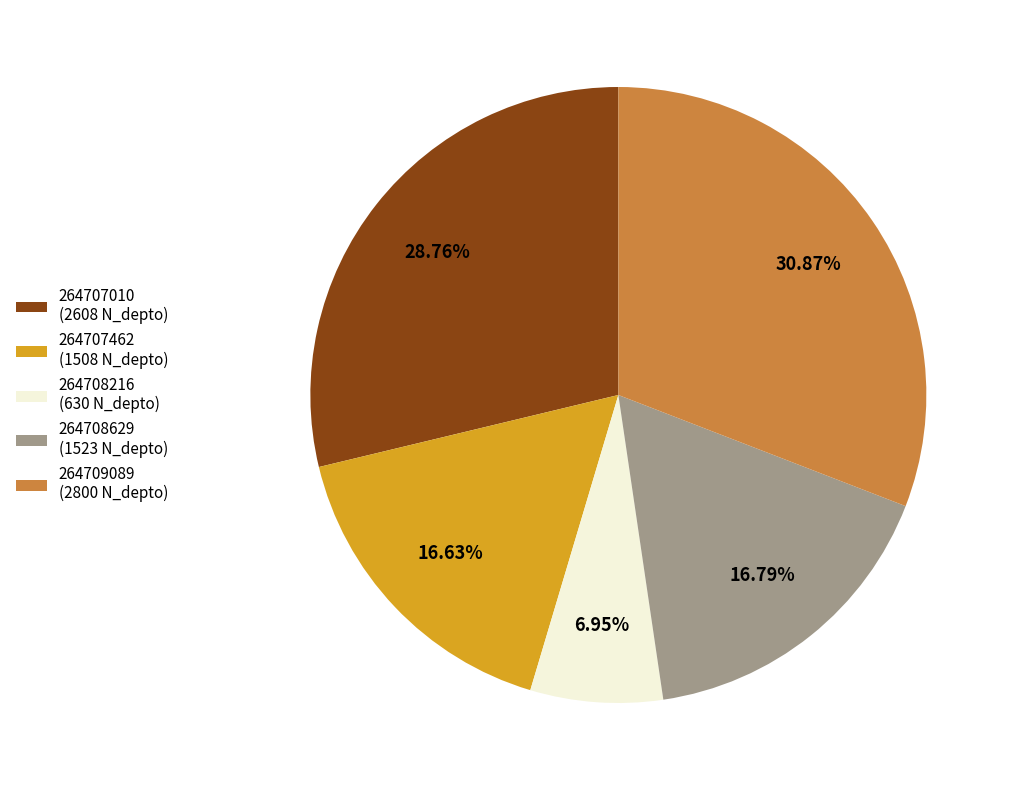

To the nearest percent, what is the combined percentage of 264708629 and 264707010?

46%